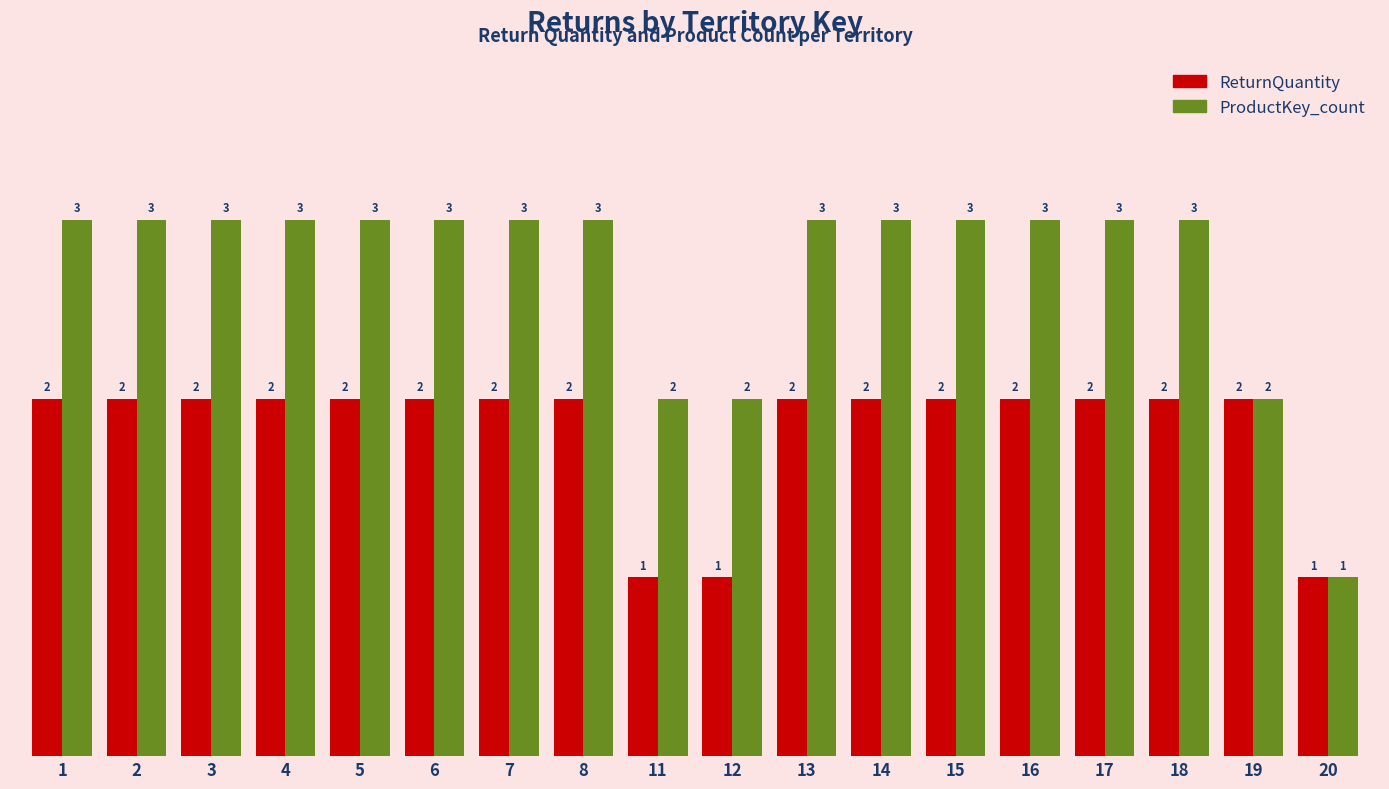

How many groups of bars are there?

18